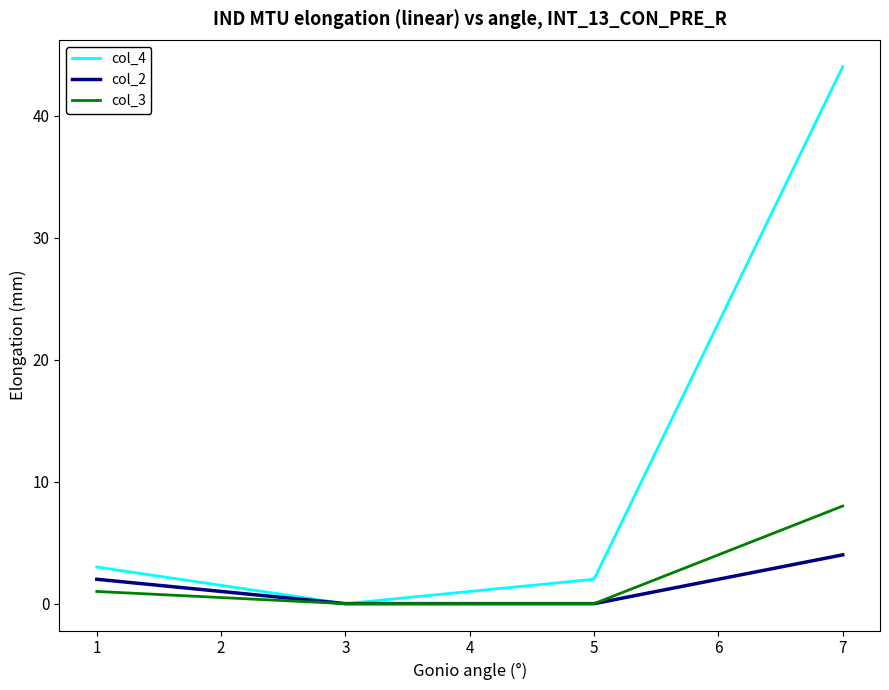

List the series in order of their peak value, lowest first.

col_2, col_3, col_4